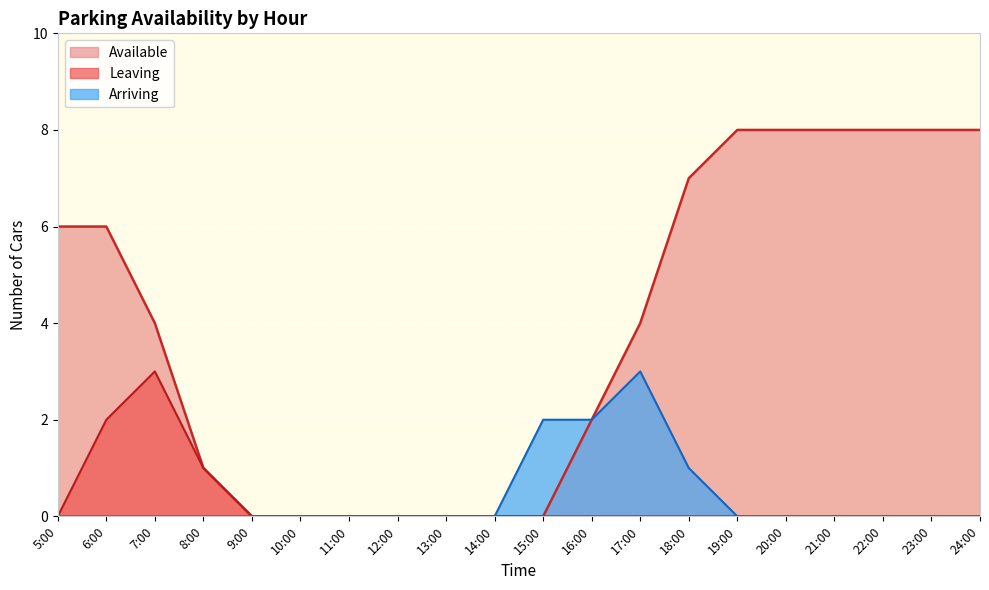

List the labels in order of Available value, smallest first.

9:00, 10:00, 11:00, 12:00, 13:00, 14:00, 15:00, 8:00, 16:00, 7:00, 17:00, 5:00, 6:00, 18:00, 19:00, 20:00, 21:00, 22:00, 23:00, 24:00